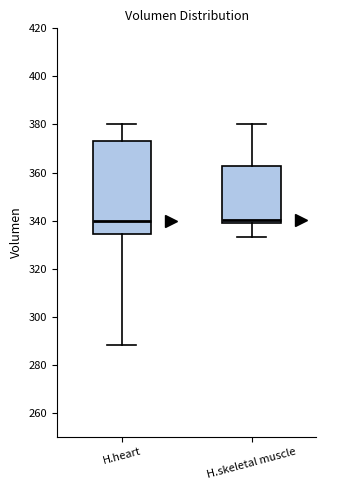

Reading left to right, transcribe this box plot: for each box, give where its median line is, the range the box spans, and where its two whiskers end, as read against the y-axis. The values are not printed on the chart, so give them approximately, as read against the axis.

H.heart: median 340, box 334 to 374, whiskers 288 to 380
H.skeletal muscle: median 340, box 338 to 362, whiskers 334 to 380